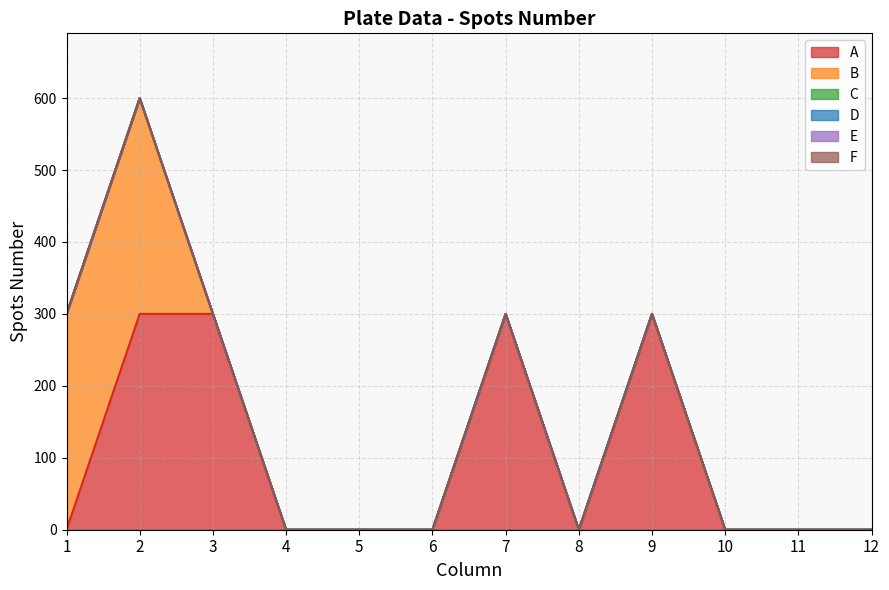

Reading left to right, list all the values displayed in this chart.

A: 1=0	2=300	3=300	4=0	5=0	6=0	7=300	8=0	9=300	10=0	11=0	12=0
B: 1=300	2=300	3=0	4=0	5=0	6=0	7=0	8=0	9=0	10=0	11=0	12=0
C: 1=0	2=0	3=0	4=0	5=0	6=0	7=0	8=0	9=0	10=0	11=0	12=0
D: 1=0	2=0	3=0	4=0	5=0	6=0	7=0	8=0	9=0	10=0	11=0	12=0
E: 1=0	2=0	3=0	4=0	5=0	6=0	7=0	8=0	9=0	10=0	11=0	12=0
F: 1=0	2=0	3=0	4=0	5=0	6=0	7=0	8=0	9=0	10=0	11=0	12=0